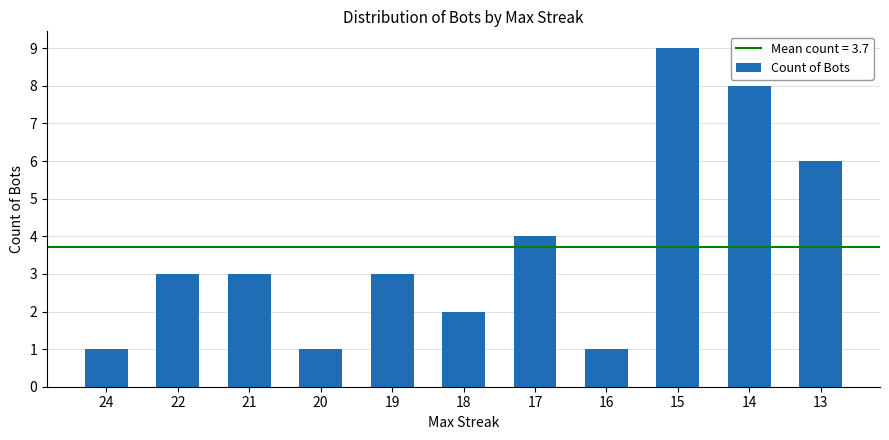

What is the difference between the values at 15 and 20?

8